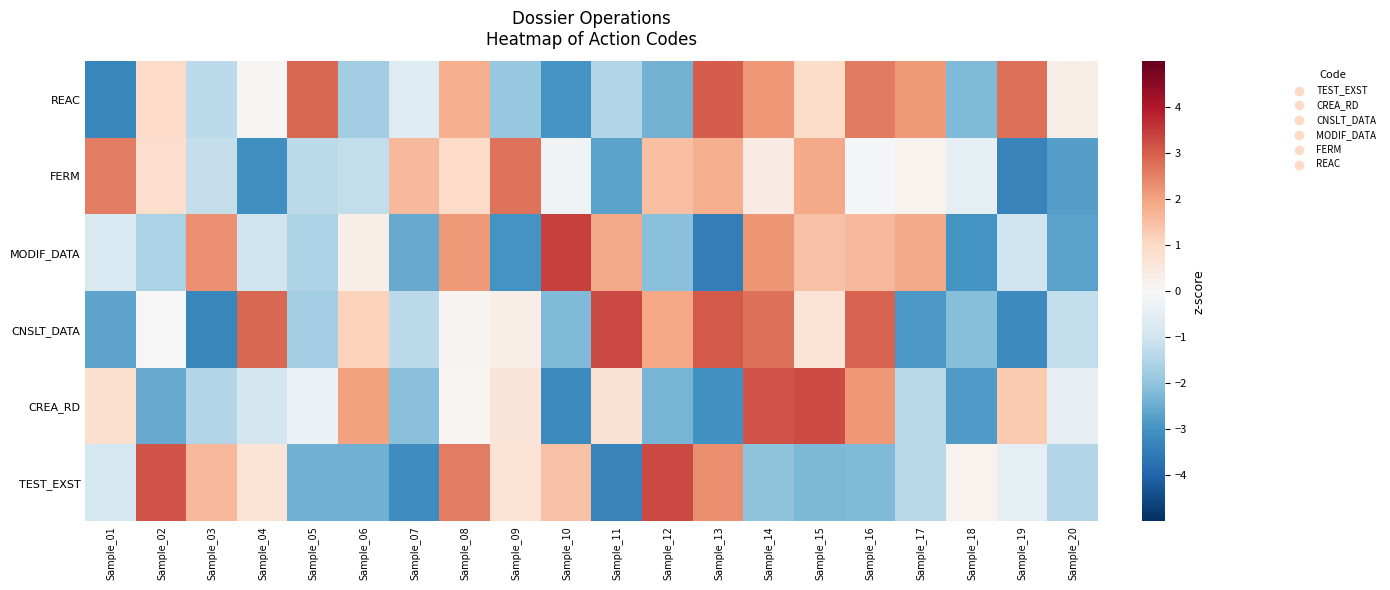

At which category does the chart reach its minimum across all series?

Sample_13